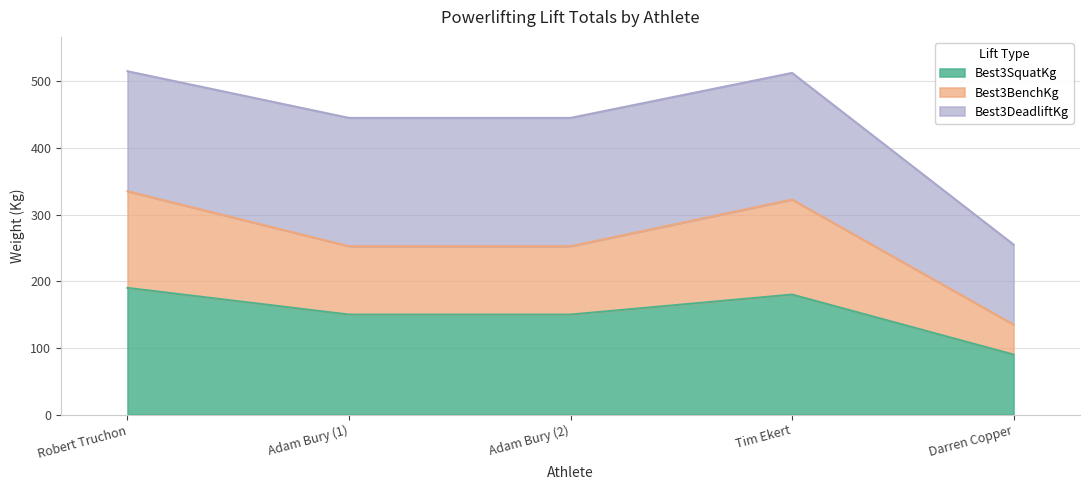

What is the difference between the Best3SquatKg values at Robert Truchon and Tim Ekert?

10.0